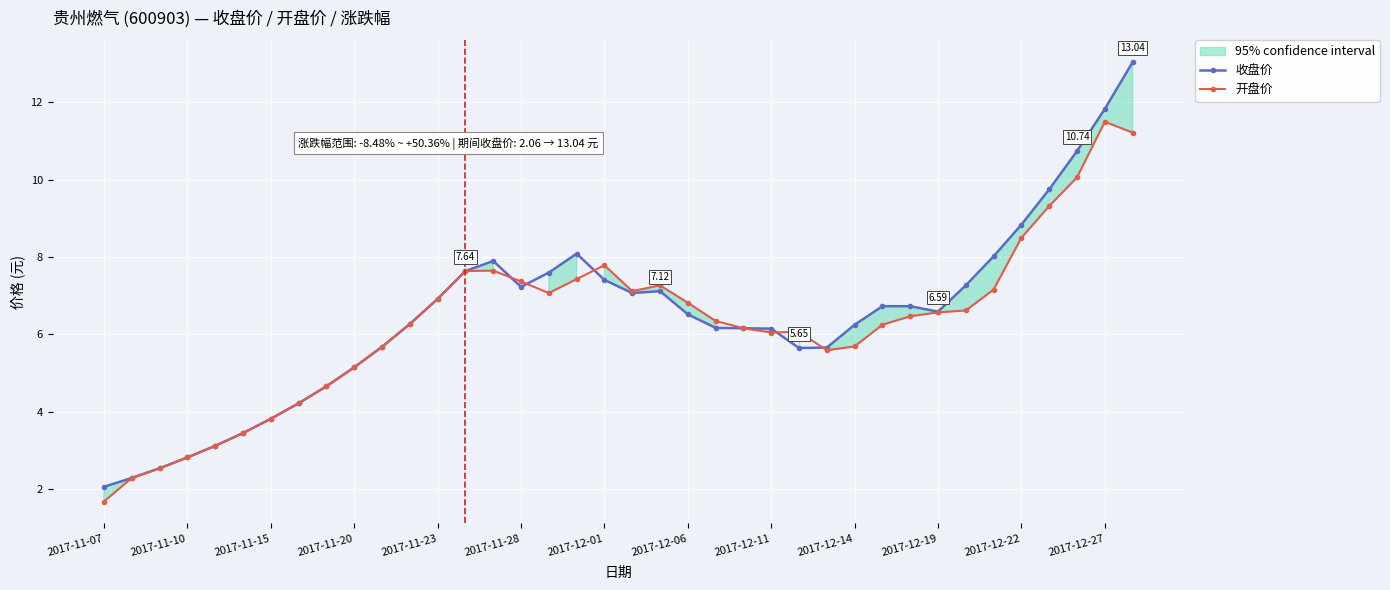

True or false: 收盘价 has more than 0 interior local peaks.

True